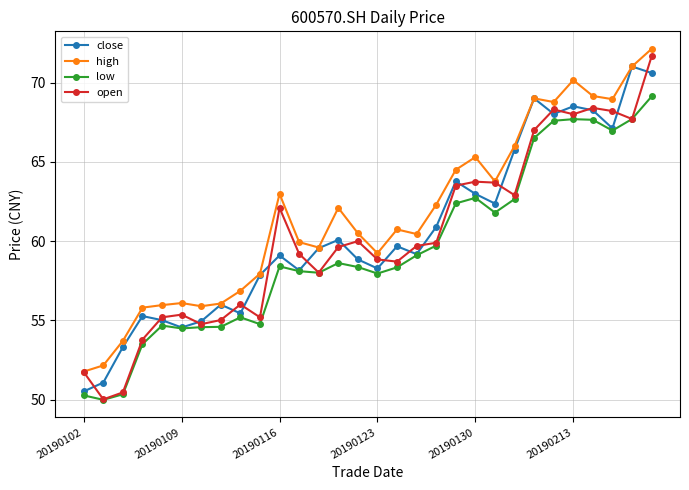

True or false: open has more than 2 interior local peaks.

True